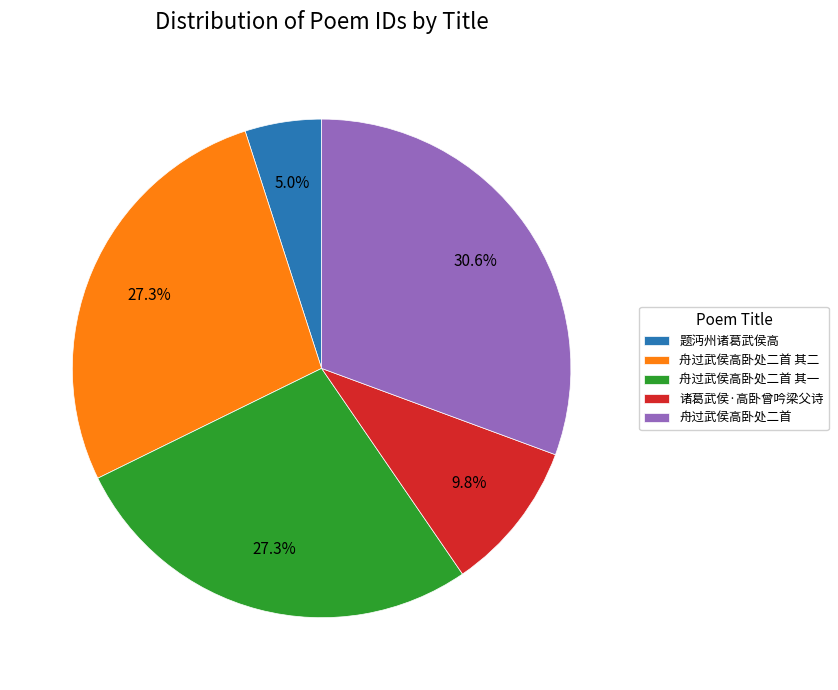

Does 舟过武侯高卧处二首 represent more than half of the total?

No